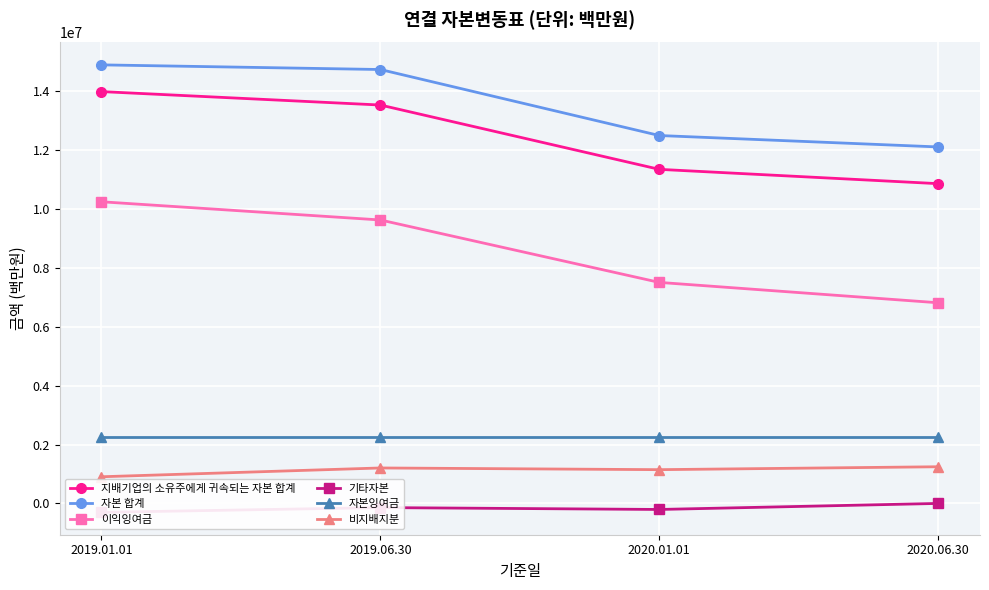

Read the 비지배지분 value at 2020.06.30, to the nearest 100.

1246400